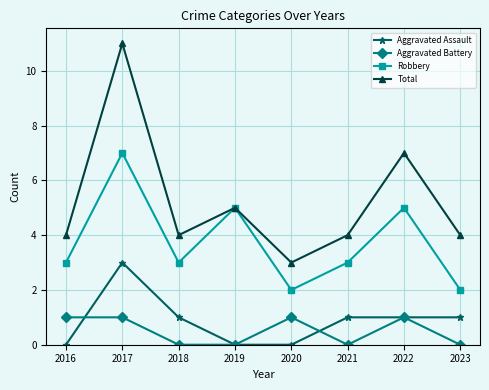

Reading left to right, list all the values displayed in this chart.

Aggravated Assault: 2016=0	2017=3	2018=1	2019=0	2020=0	2021=1	2022=1	2023=1
Aggravated Battery: 2016=1	2017=1	2018=0	2019=0	2020=1	2021=0	2022=1	2023=0
Robbery: 2016=3	2017=7	2018=3	2019=5	2020=2	2021=3	2022=5	2023=2
Total: 2016=4	2017=11	2018=4	2019=5	2020=3	2021=4	2022=7	2023=4